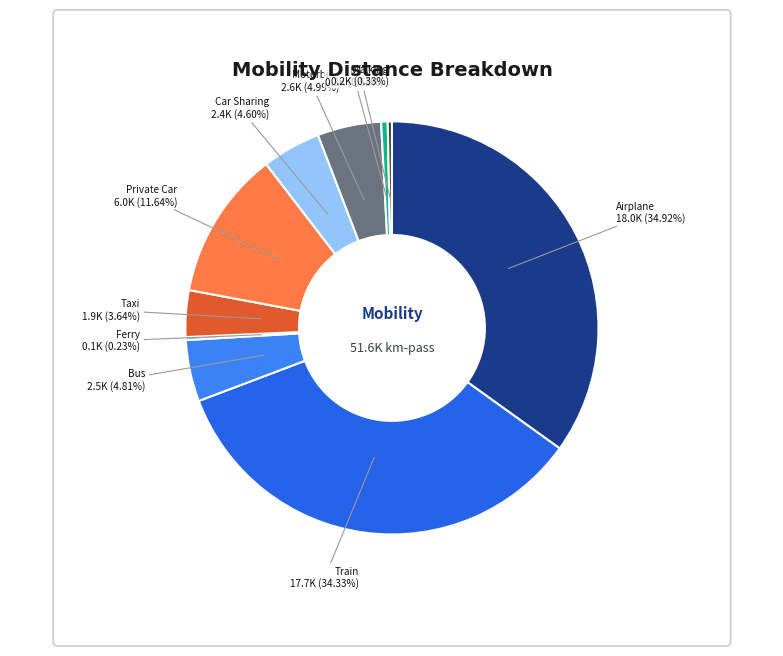

Which slice is the largest?

Airplane